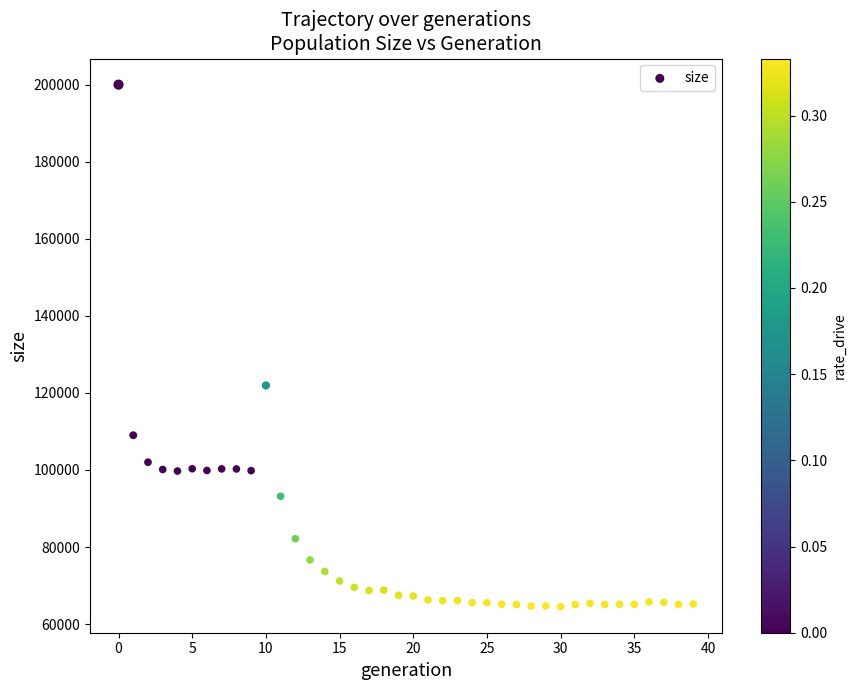

What Y value in the scatter plot is closest to 132270?

121943